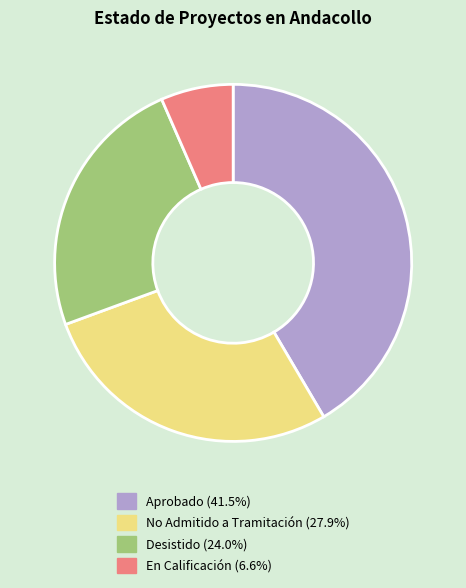

Is the sum of Desistido (24.0%) and En Calificación (6.6%) greater than half?

No